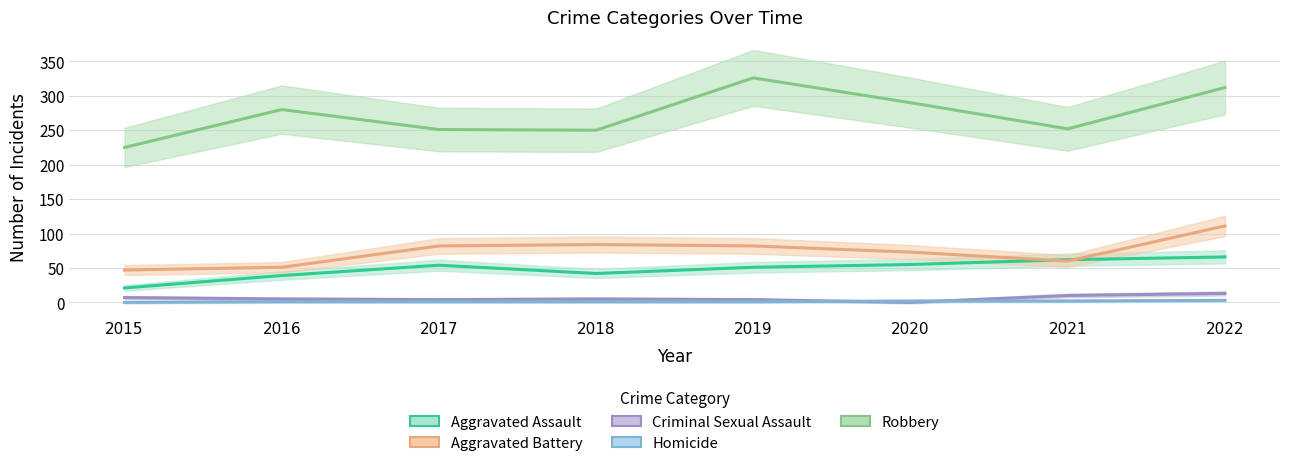

True or false: Robbery has a value of 430 at 2019.

False